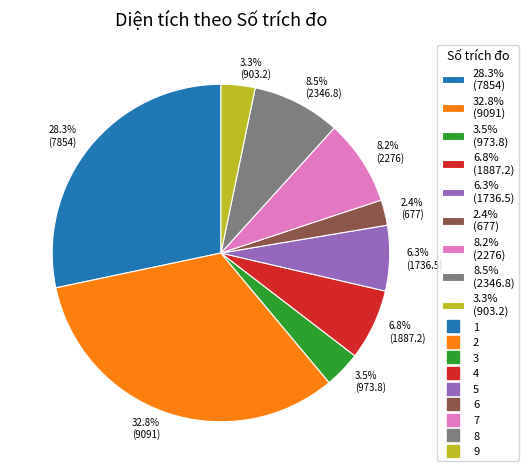

How many slices are in this pie chart?

9